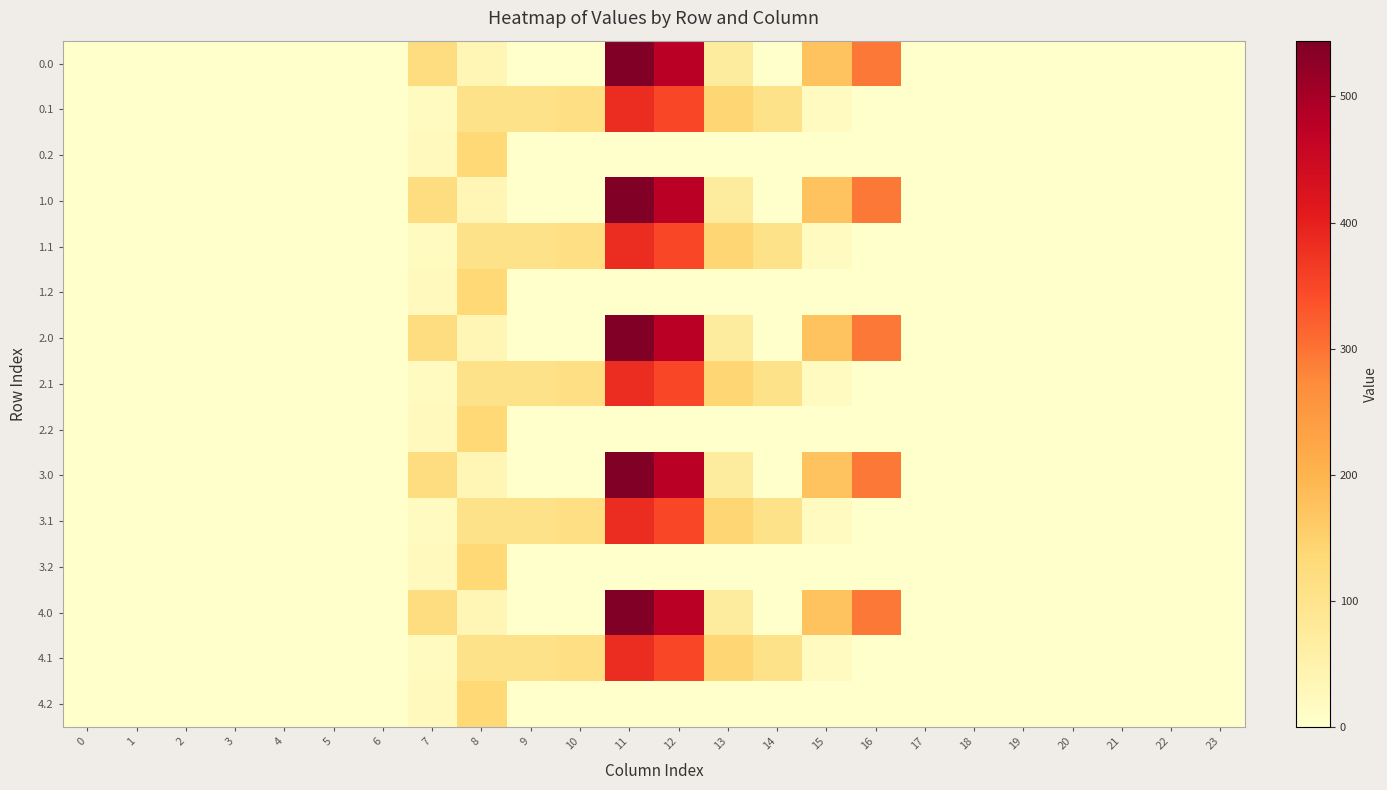

Reading left to right, transcribe all the data shown in this chart.

0.0: 0=0.0	1=0.0	2=0.0	3=0.0	4=0.0	5=0.0	6=0.0	7=120.6	8=35.0	9=0.0	10=0.0	11=544.3	12=477.2	13=70.2	14=0.3	15=172.8	16=294.5	17=0.0	18=0.0	19=0.0	20=0.0	21=0.0	22=0.0	23=0.0
0.1: 0=0.0	1=0.0	2=0.0	3=0.0	4=0.0	5=0.0	6=0.0	7=17.7	8=102.3	9=104.8	10=114.0	11=384.7	12=350.8	13=141.2	14=105.5	15=17.3	16=0.0	17=0.0	18=0.0	19=0.0	20=0.0	21=0.0	22=0.0	23=0.0
0.2: 0=0.0	1=0.0	2=0.0	3=0.0	4=0.0	5=0.0	6=0.0	7=22.3	8=134.2	9=0.0	10=0.0	11=0.0	12=0.0	13=0.0	14=0.0	15=0.0	16=0.0	17=0.0	18=0.0	19=0.0	20=0.0	21=0.0	22=0.0	23=0.0
1.0: 0=0.0	1=0.0	2=0.0	3=0.0	4=0.0	5=0.0	6=0.0	7=120.6	8=35.0	9=0.0	10=0.0	11=544.3	12=477.2	13=70.2	14=0.3	15=172.8	16=294.5	17=0.0	18=0.0	19=0.0	20=0.0	21=0.0	22=0.0	23=0.0
1.1: 0=0.0	1=0.0	2=0.0	3=0.0	4=0.0	5=0.0	6=0.0	7=17.7	8=102.3	9=104.8	10=114.0	11=384.7	12=350.8	13=141.2	14=105.5	15=17.3	16=0.0	17=0.0	18=0.0	19=0.0	20=0.0	21=0.0	22=0.0	23=0.0
1.2: 0=0.0	1=0.0	2=0.0	3=0.0	4=0.0	5=0.0	6=0.0	7=22.3	8=134.2	9=0.0	10=0.0	11=0.0	12=0.0	13=0.0	14=0.0	15=0.0	16=0.0	17=0.0	18=0.0	19=0.0	20=0.0	21=0.0	22=0.0	23=0.0
2.0: 0=0.0	1=0.0	2=0.0	3=0.0	4=0.0	5=0.0	6=0.0	7=120.6	8=35.0	9=0.0	10=0.0	11=544.3	12=477.2	13=70.2	14=0.3	15=172.8	16=294.5	17=0.0	18=0.0	19=0.0	20=0.0	21=0.0	22=0.0	23=0.0
2.1: 0=0.0	1=0.0	2=0.0	3=0.0	4=0.0	5=0.0	6=0.0	7=17.7	8=102.3	9=104.8	10=114.0	11=384.7	12=350.8	13=141.2	14=105.5	15=17.3	16=0.0	17=0.0	18=0.0	19=0.0	20=0.0	21=0.0	22=0.0	23=0.0
2.2: 0=0.0	1=0.0	2=0.0	3=0.0	4=0.0	5=0.0	6=0.0	7=22.3	8=134.2	9=0.0	10=0.0	11=0.0	12=0.0	13=0.0	14=0.0	15=0.0	16=0.0	17=0.0	18=0.0	19=0.0	20=0.0	21=0.0	22=0.0	23=0.0
3.0: 0=0.0	1=0.0	2=0.0	3=0.0	4=0.0	5=0.0	6=0.0	7=120.6	8=35.0	9=0.0	10=0.0	11=544.3	12=477.2	13=70.2	14=0.3	15=172.8	16=294.5	17=0.0	18=0.0	19=0.0	20=0.0	21=0.0	22=0.0	23=0.0
3.1: 0=0.0	1=0.0	2=0.0	3=0.0	4=0.0	5=0.0	6=0.0	7=17.7	8=102.3	9=104.8	10=114.0	11=384.7	12=350.8	13=141.2	14=105.5	15=17.3	16=0.0	17=0.0	18=0.0	19=0.0	20=0.0	21=0.0	22=0.0	23=0.0
3.2: 0=0.0	1=0.0	2=0.0	3=0.0	4=0.0	5=0.0	6=0.0	7=22.3	8=134.2	9=0.0	10=0.0	11=0.0	12=0.0	13=0.0	14=0.0	15=0.0	16=0.0	17=0.0	18=0.0	19=0.0	20=0.0	21=0.0	22=0.0	23=0.0
4.0: 0=0.0	1=0.0	2=0.0	3=0.0	4=0.0	5=0.0	6=0.0	7=120.6	8=35.0	9=0.0	10=0.0	11=544.3	12=477.2	13=70.2	14=0.3	15=172.8	16=294.5	17=0.0	18=0.0	19=0.0	20=0.0	21=0.0	22=0.0	23=0.0
4.1: 0=0.0	1=0.0	2=0.0	3=0.0	4=0.0	5=0.0	6=0.0	7=17.7	8=102.3	9=104.8	10=114.0	11=384.7	12=350.8	13=141.2	14=105.5	15=17.3	16=0.0	17=0.0	18=0.0	19=0.0	20=0.0	21=0.0	22=0.0	23=0.0
4.2: 0=0.0	1=0.0	2=0.0	3=0.0	4=0.0	5=0.0	6=0.0	7=22.3	8=134.2	9=0.0	10=0.0	11=0.0	12=0.0	13=0.0	14=0.0	15=0.0	16=0.0	17=0.0	18=0.0	19=0.0	20=0.0	21=0.0	22=0.0	23=0.0